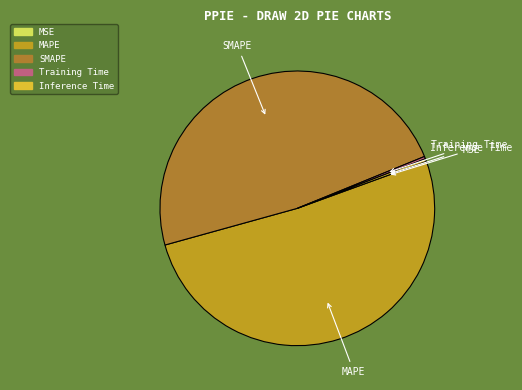

The MAPE slice represents 51% of the pie. True or false?

True